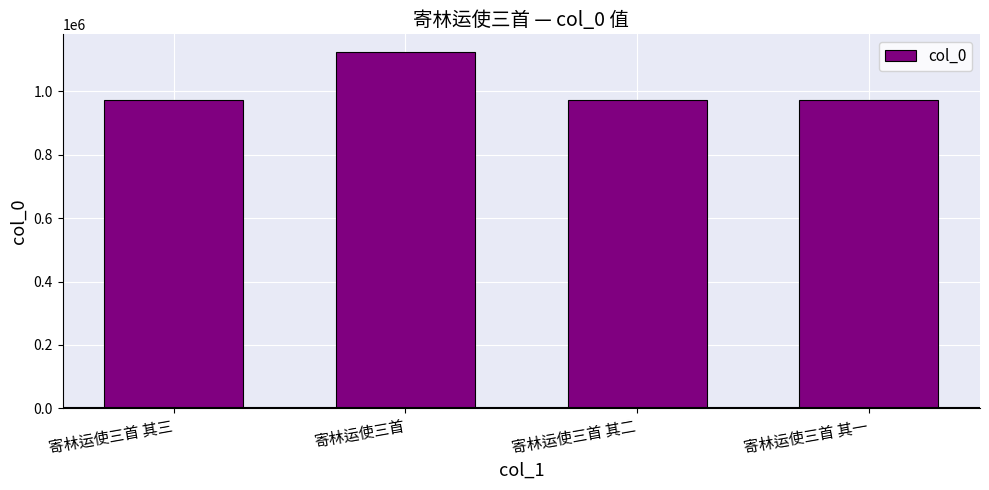

What is the label of the 2nd bar from the right?

寄林运使三首 其二